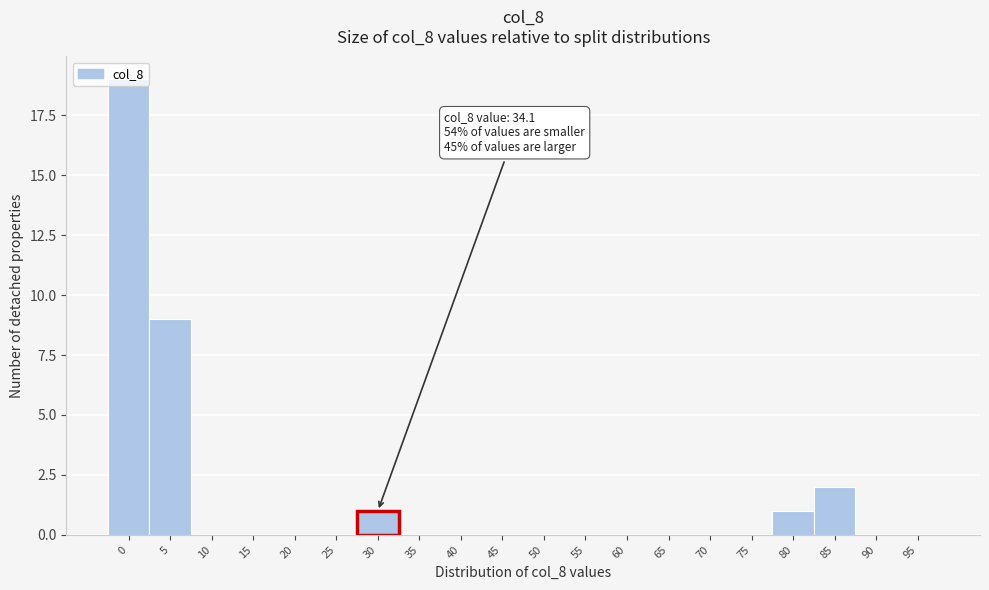

Which has a higher value, 95 or 85?

85